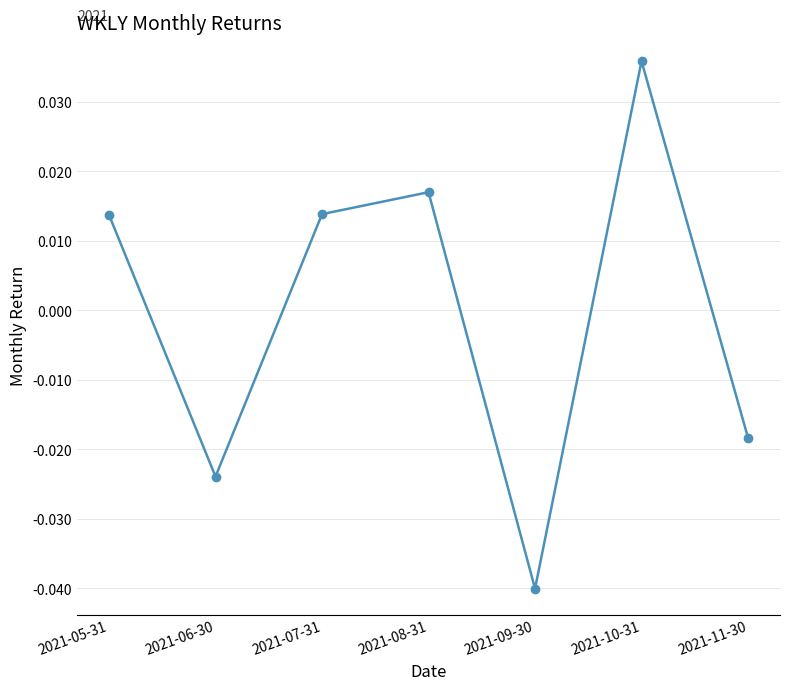

How many interior local valleys (lower than both neighbors) does the data have?

2